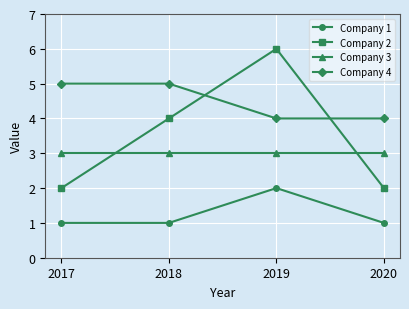

Between which two adjacent categories do Company 2 and Company 3 first intersect?

2017 and 2018